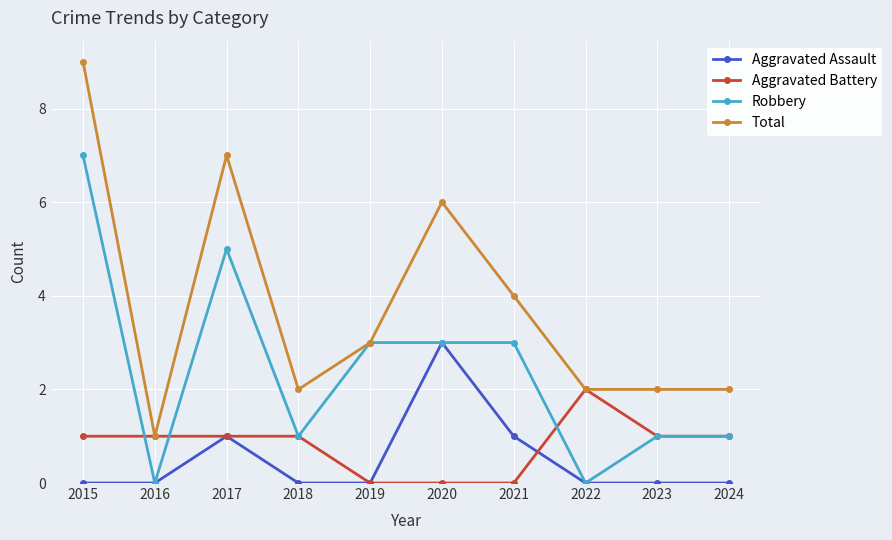

Which series has the largest range (max minus min)?

Total